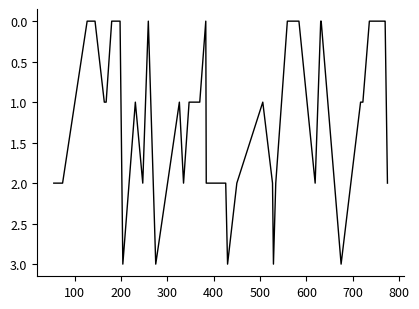

What is the difference between the maximum and minimum values?

3